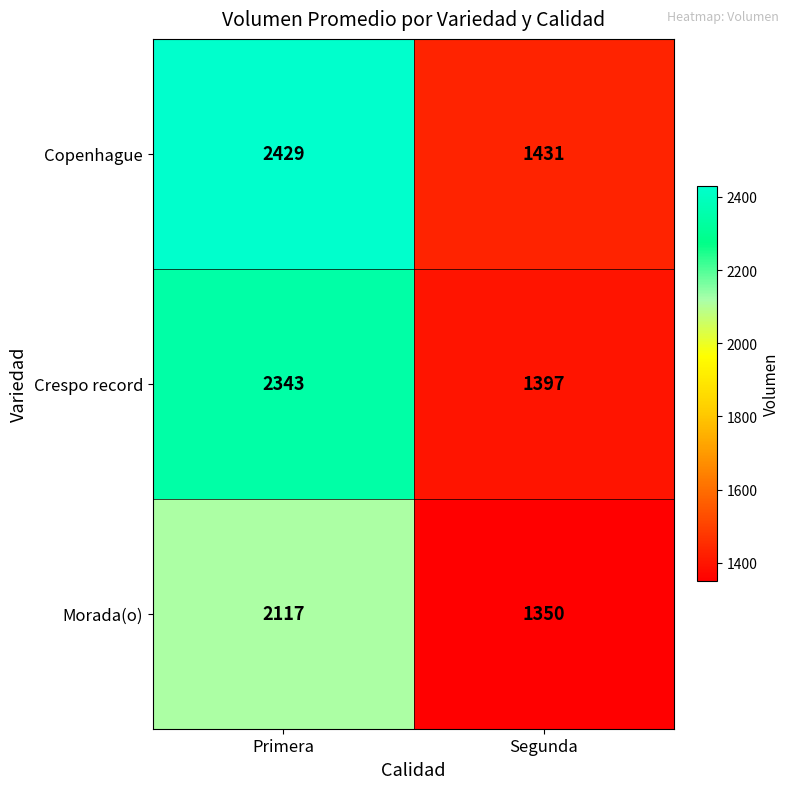

Which series has the largest total across all categories?

Copenhague